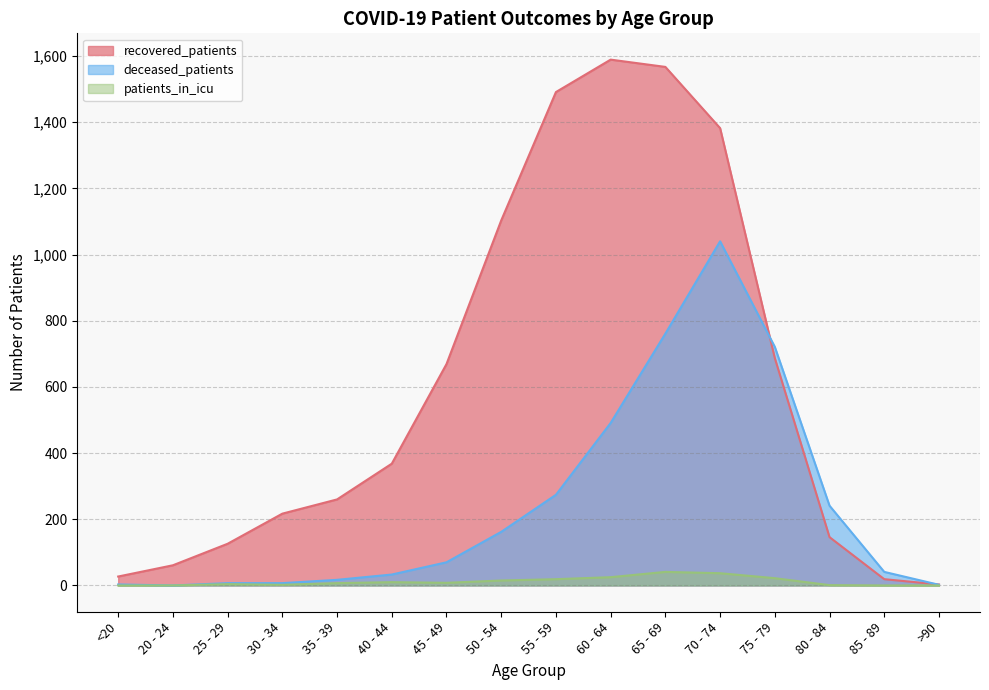

What is the value of the patients_in_icu point at the 13th from the left?

22